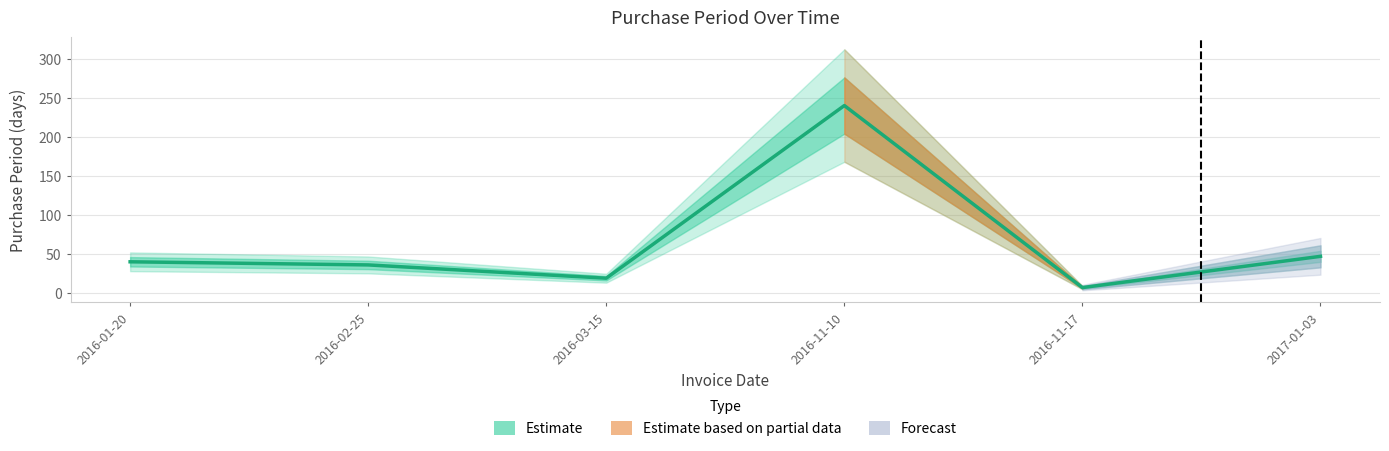

Where is the first local maximum?

2016-11-10